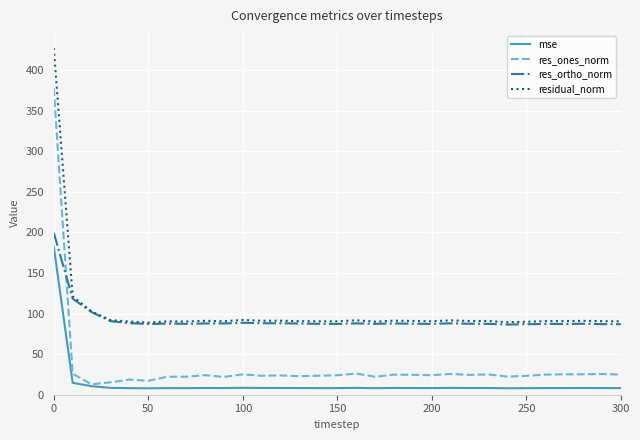

True or false: residual_norm and mse intersect in this chart.

False